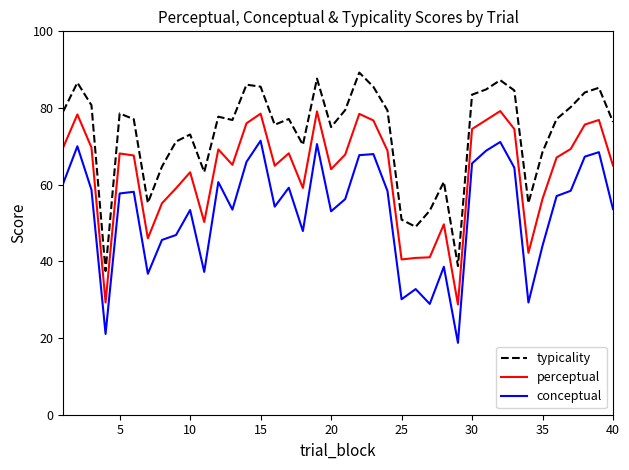

What is the lowest value of the perceptual series?

28.8